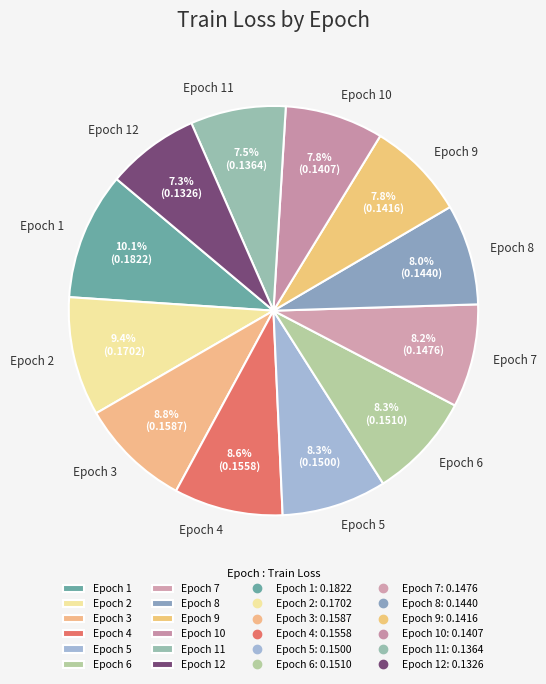

Does Epoch 12 represent more than half of the total?

No